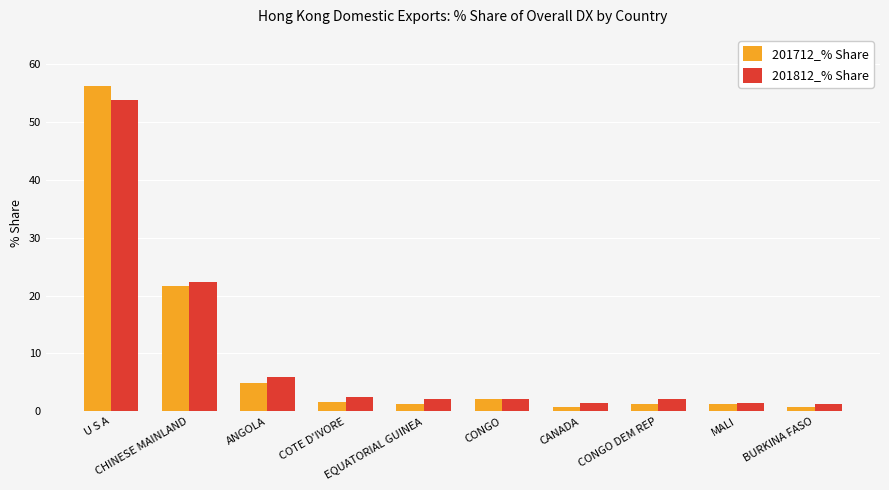

What is the label of the 2nd bar from the left?

CHINESE MAINLAND